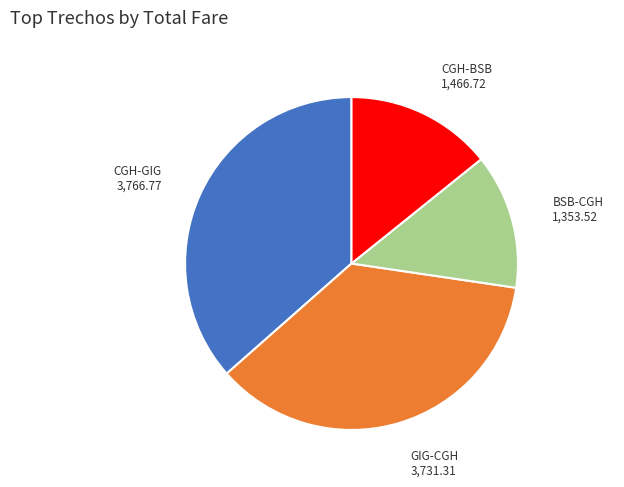

Between BSB-CGH and CGH-BSB, which is larger?

CGH-BSB